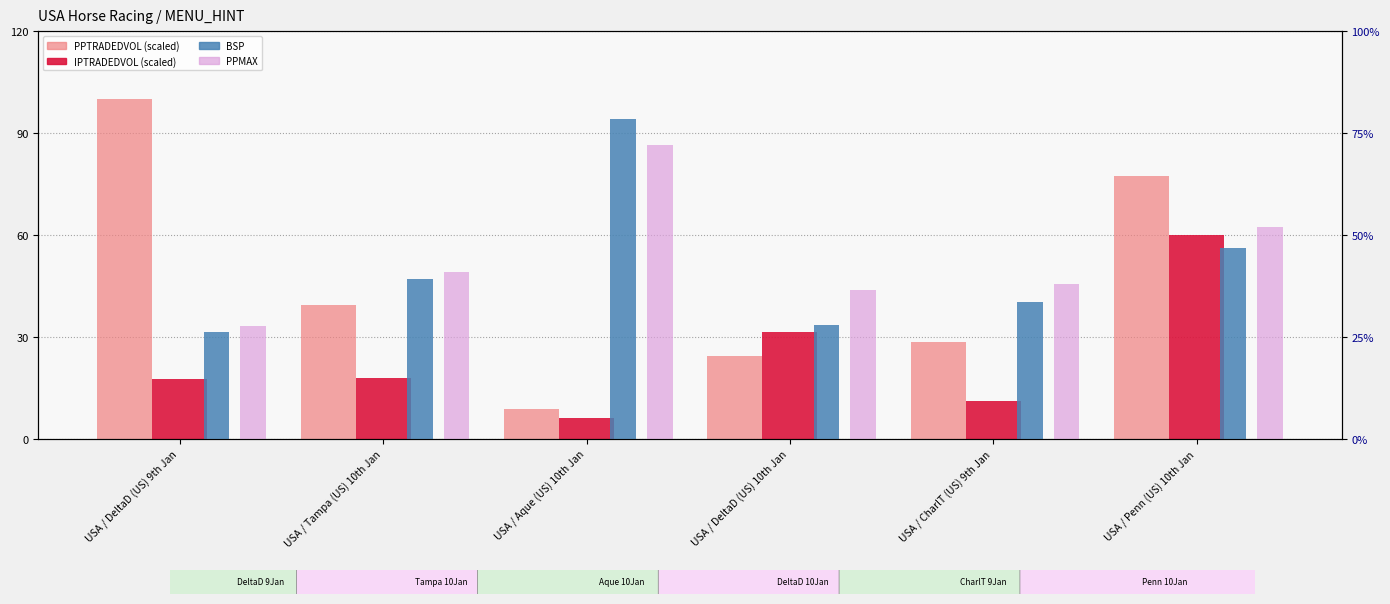

The IPTRADEDVOL series shows 31.5 at USA / DeltaD (US) 10th Jan. True or false?

True